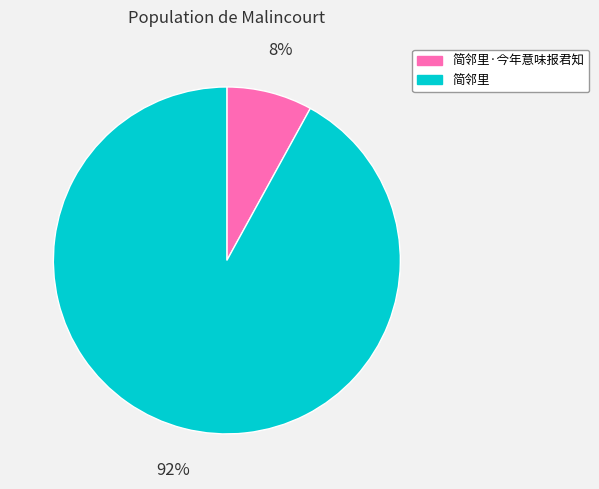

To the nearest percent, what is the average slice percentage?

50%